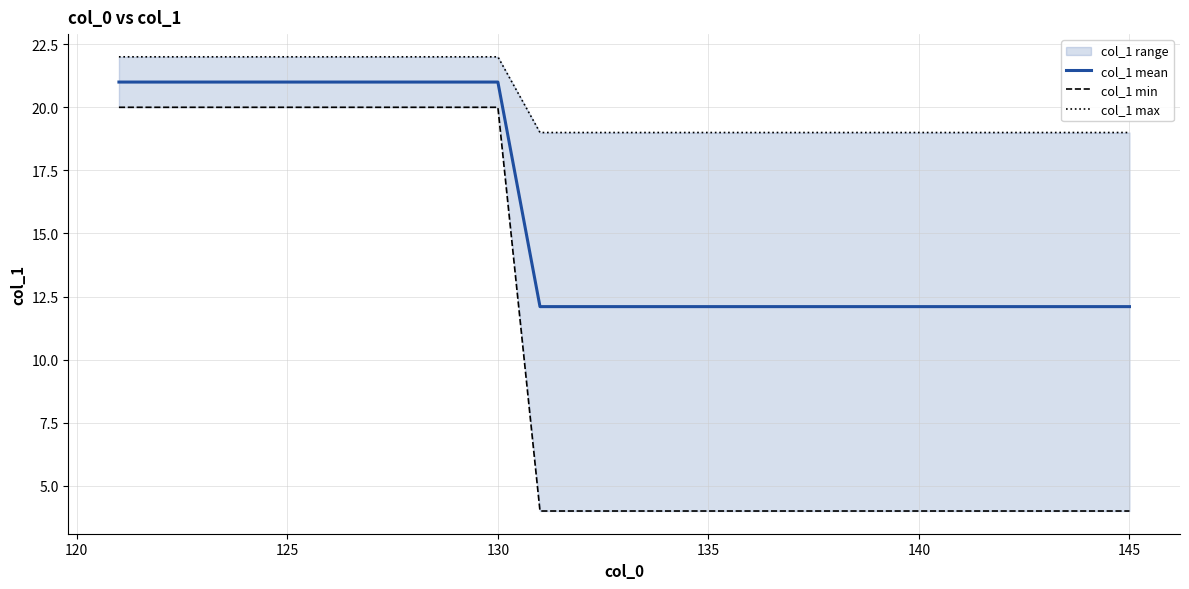

How many lines are shown in the chart?

3